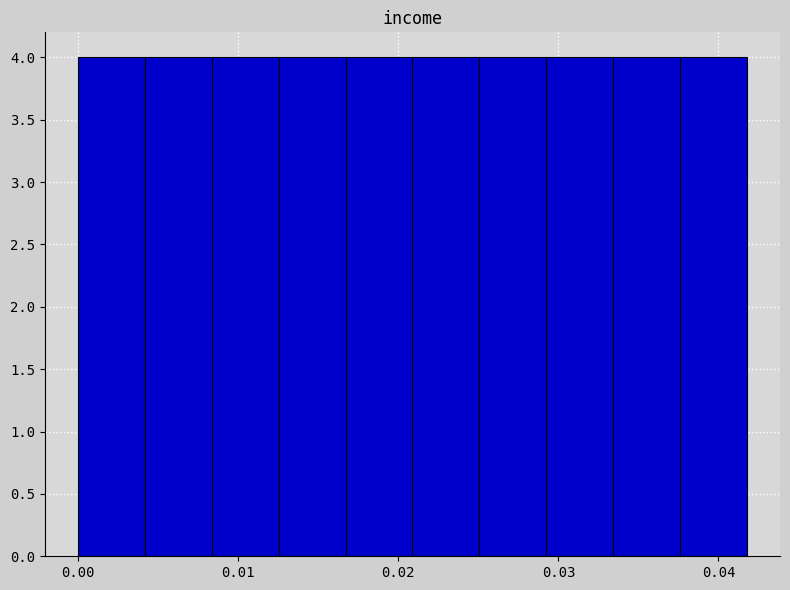

Reading left to right, list every bar in this chart as the range it spans on the x-axis followed by its height. Neither the bar edges nor the heights are printed on the chart, so give them approximately, as read against the axes.

0.000 to 0.004: 4
0.004 to 0.008: 4
0.008 to 0.013: 4
0.013 to 0.017: 4
0.017 to 0.021: 4
0.021 to 0.025: 4
0.025 to 0.029: 4
0.029 to 0.033: 4
0.033 to 0.038: 4
0.038 to 0.042: 4